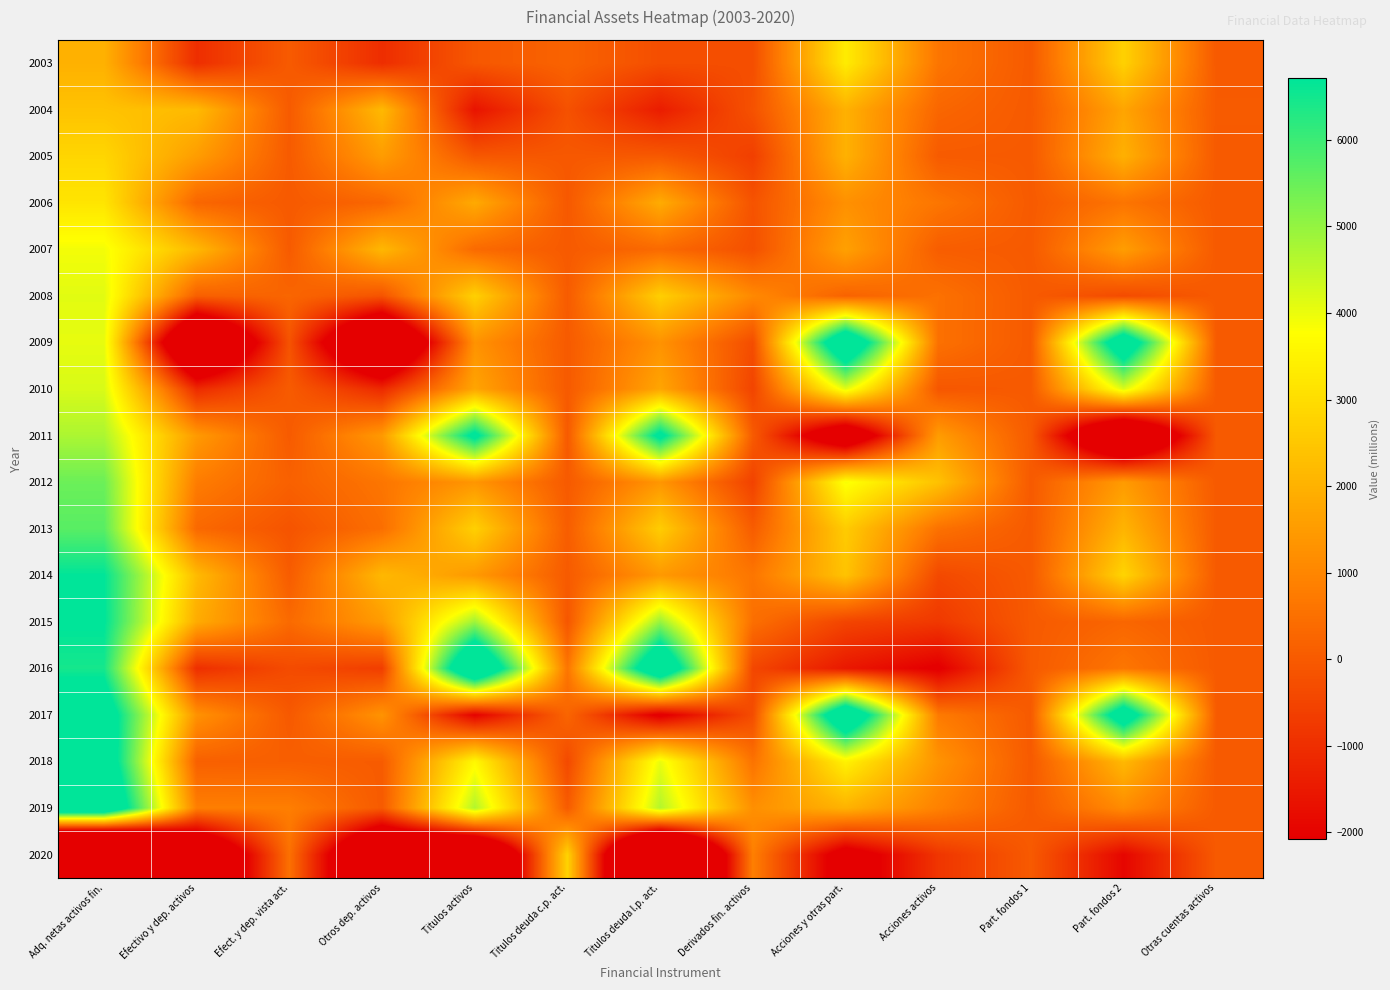

List the series in order of their peak value, highest first.

2016, 2019, 2009, 2017, 2018, 2011, 2015, 2014, 2013, 2012, 2010, 2008, 2007, 2003, 2006, 2005, 2020, 2004